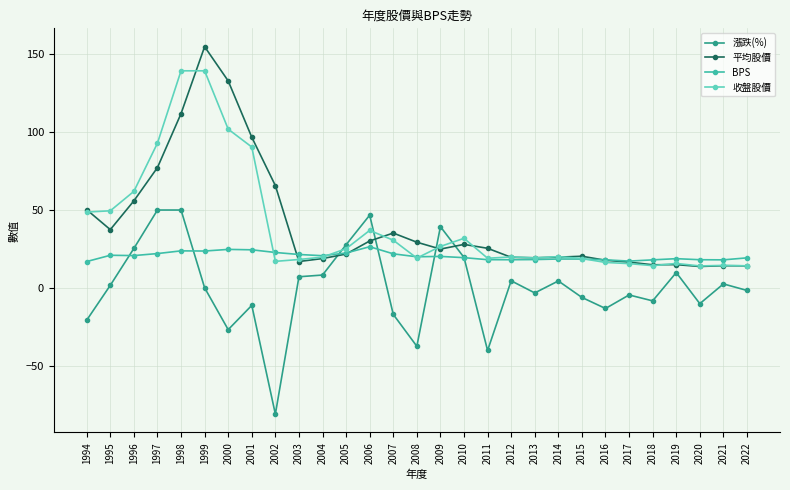

True or false: 收盤股價 has more than 0 interior local peaks.

True